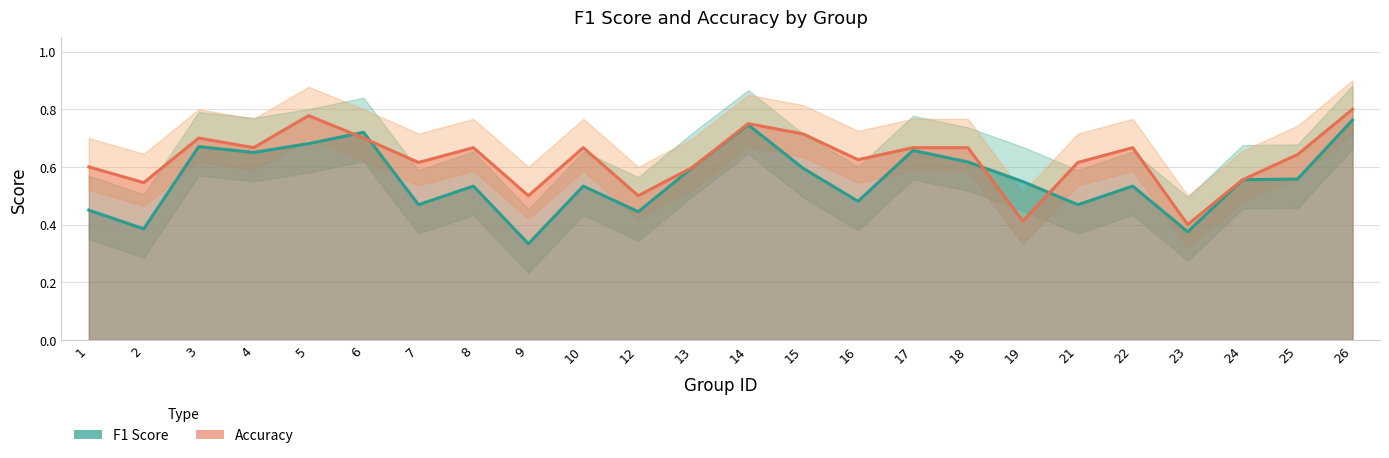

What is the value of the f1 point at the 5th from the left?

0.7